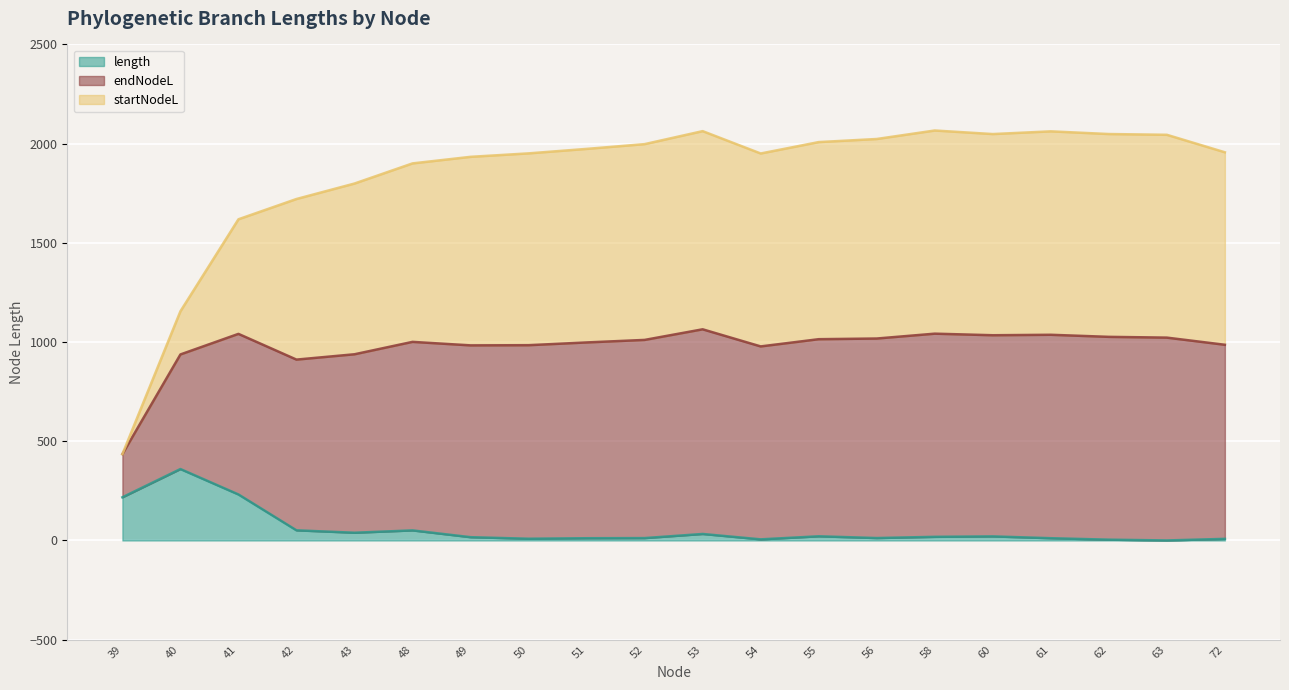

What is the difference between the highest and lowest values at 56?

2011.3